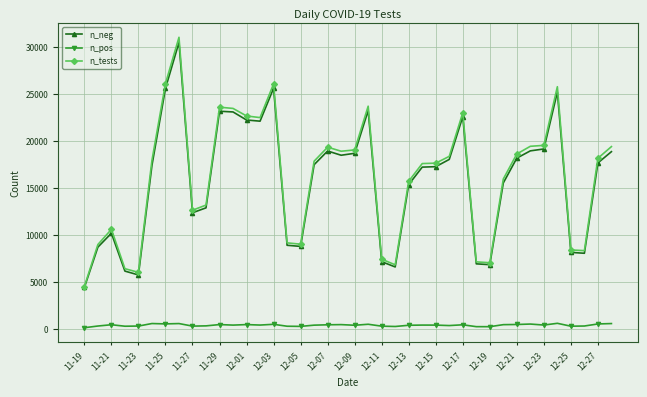

What is the highest value of the n_neg series?

30502